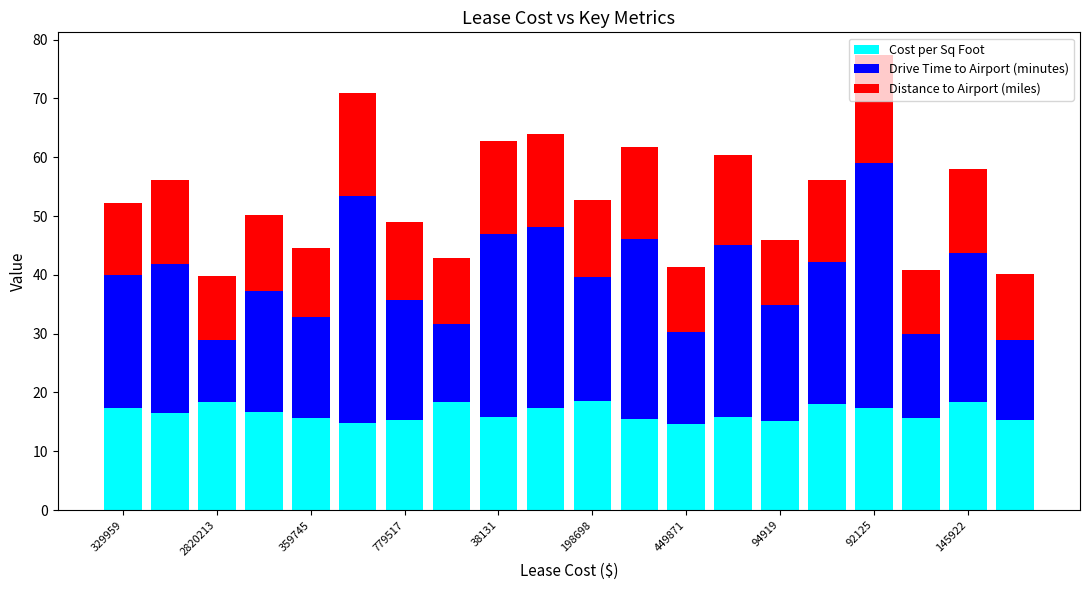

What is the average value of the Cost per Sq Foot series?

16.5